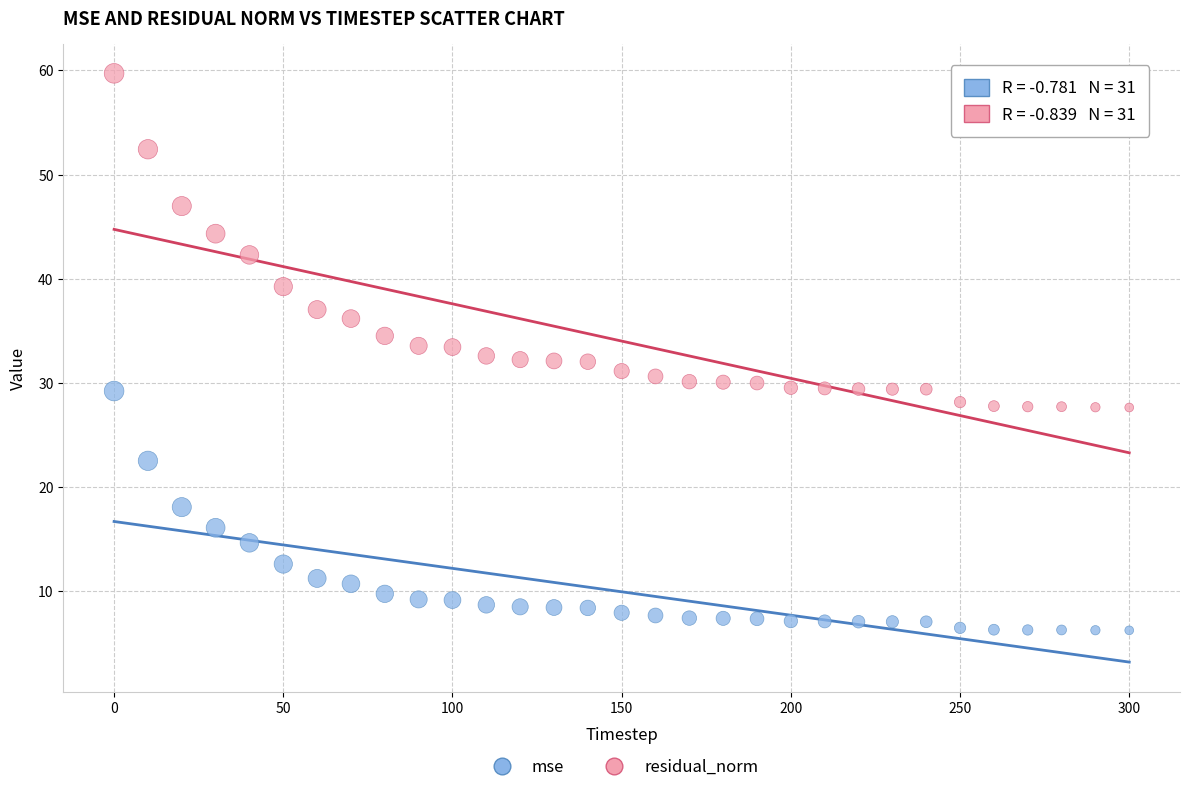

What are all the series names shown in the legend?

mse, residual_norm